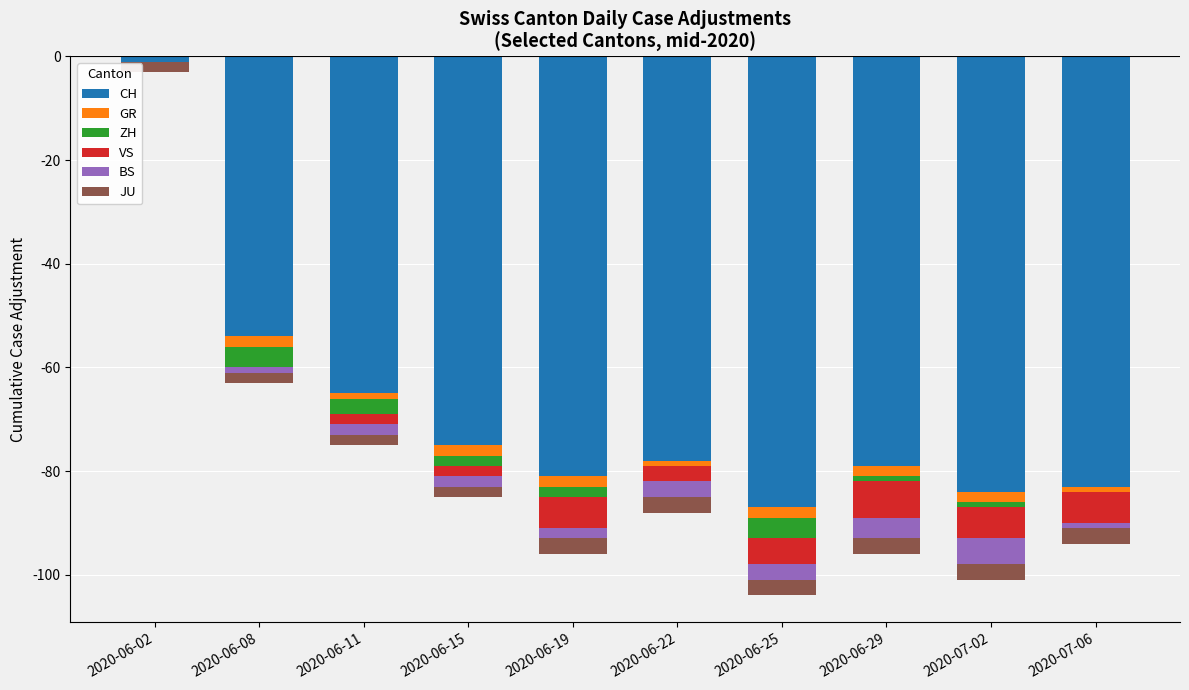

Where is CH nearest to the value -45?

2020-06-08